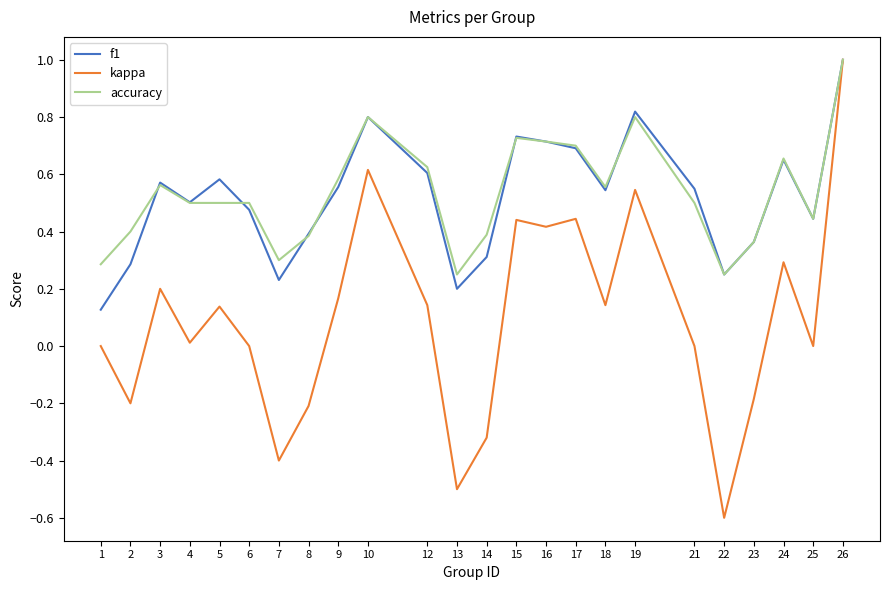

What is the highest value of the accuracy series?

1.0